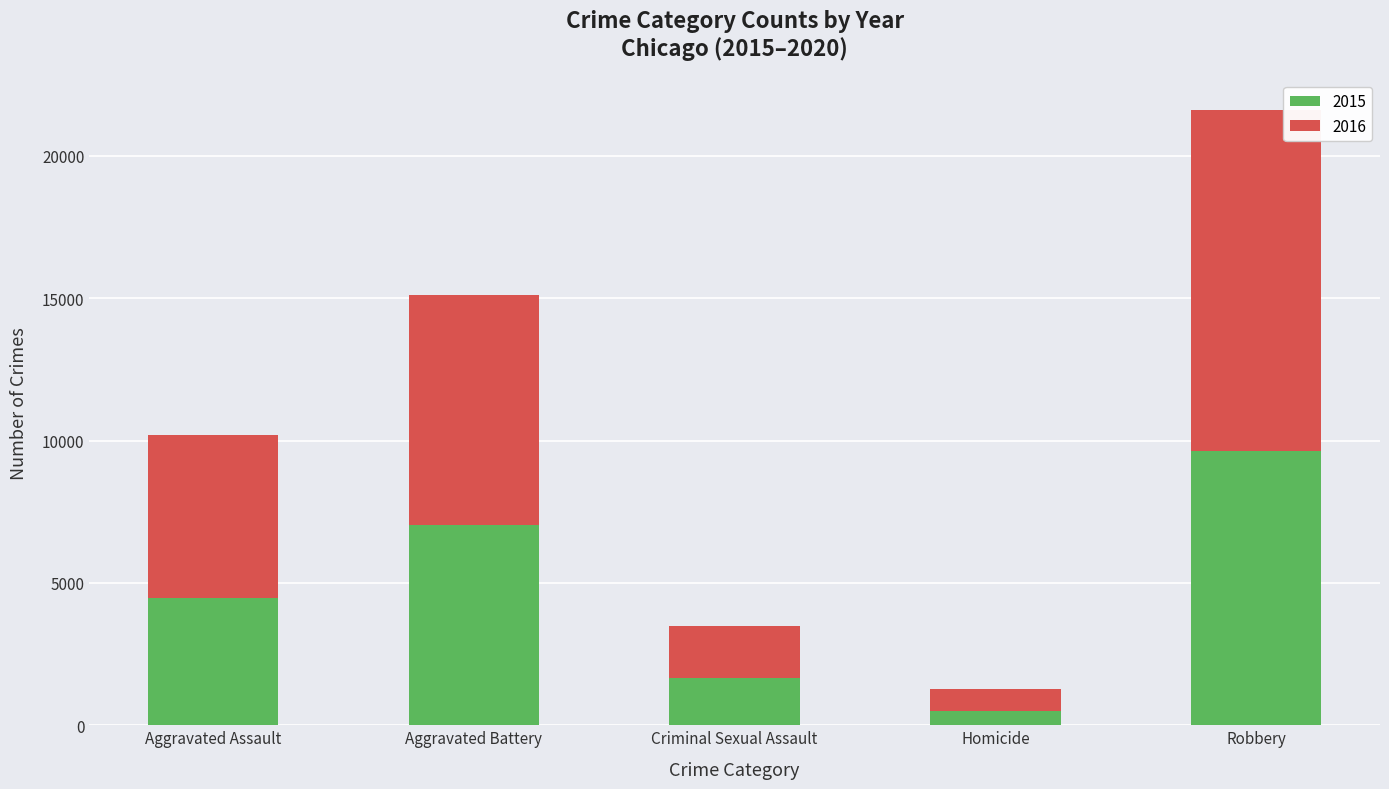

Reading left to right, transcribe the values for 2015.

4480	7018	1670	496	9638